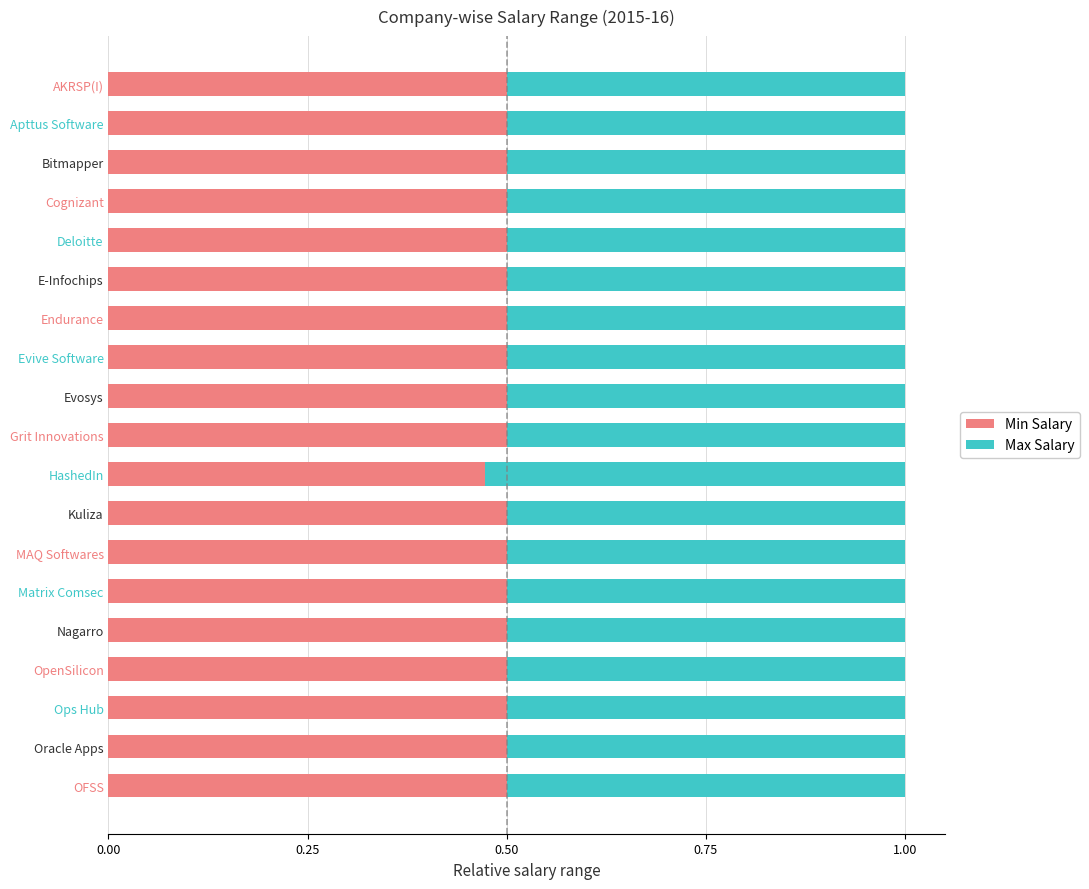

How many Min Salary values are between 0 and 1?

19